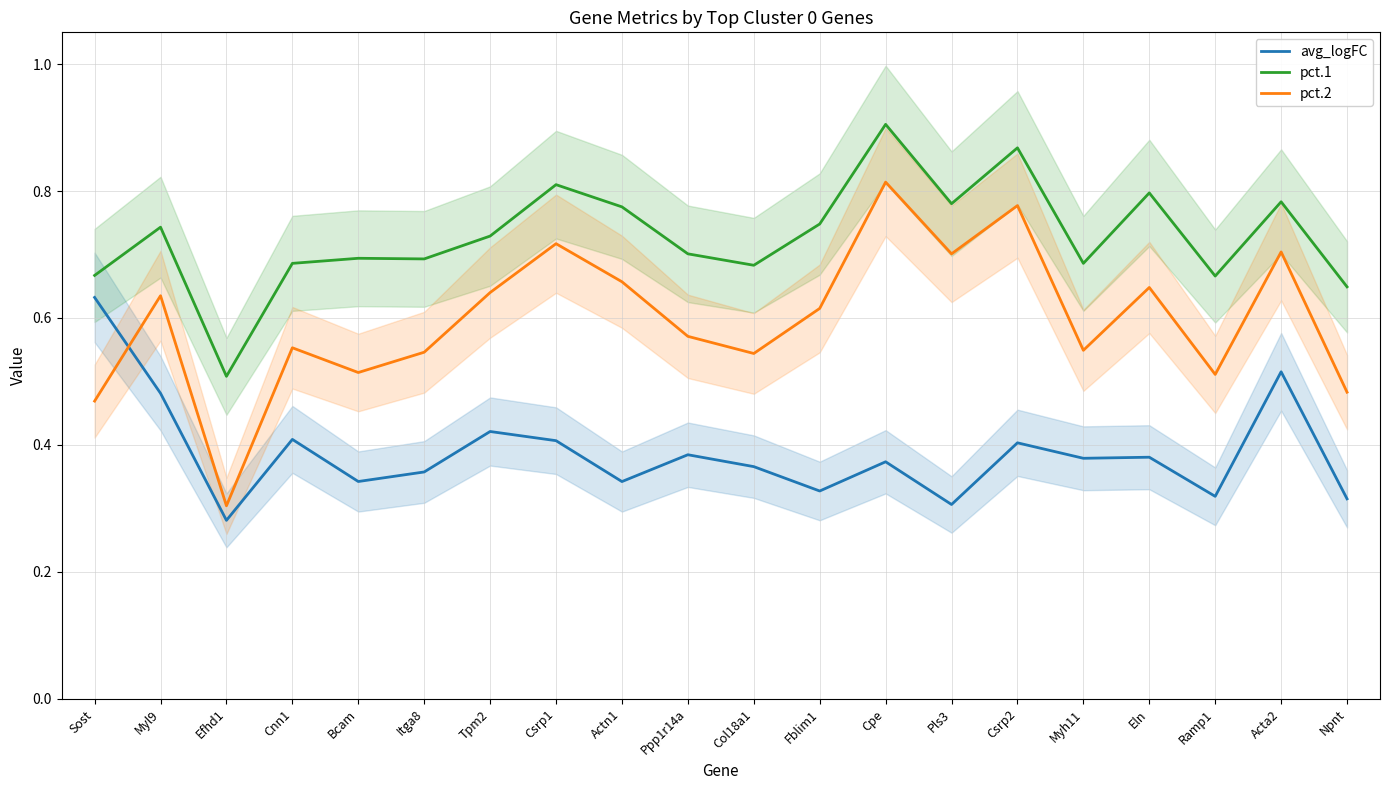

Where is avg_logFC nearest to the value 0?

Efhd1